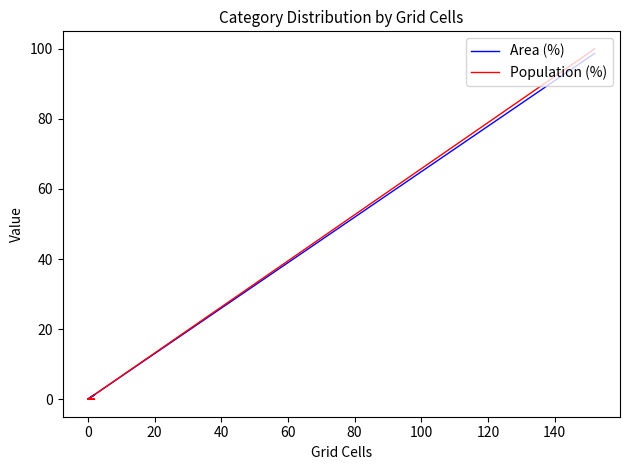

Reading left to right, what are all the values shown in this chart?

Area (%): 0.0	0.0	1.3	0.0	0.0	98.7
Population (%): 0.0	0.0	0.0	0.0	0.0	100.0